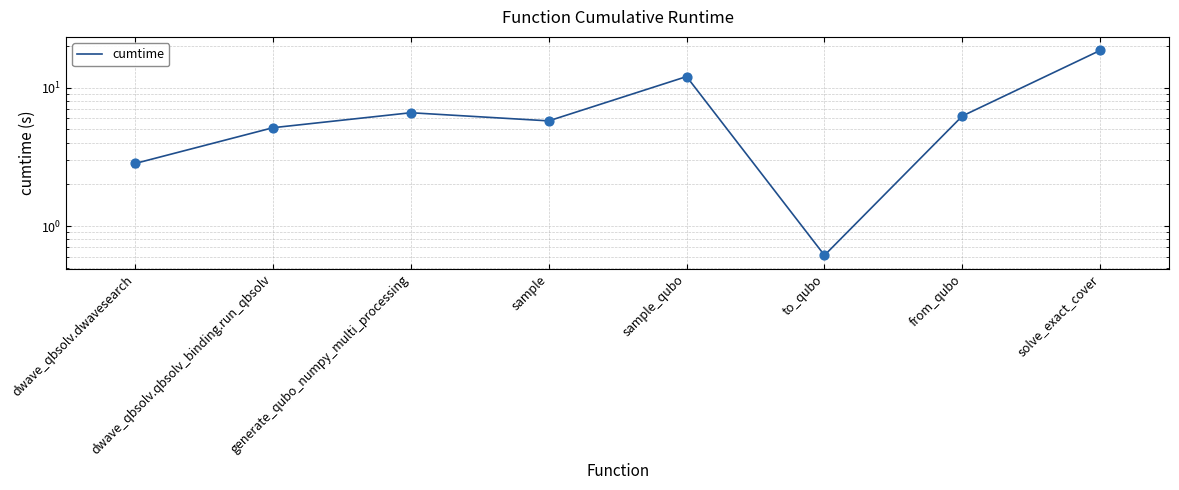

What is the change in value from dwave_qbsolv.qbsolv_binding.run_qbsolv to generate_qubo_numpy_multi_processing?

+1.5